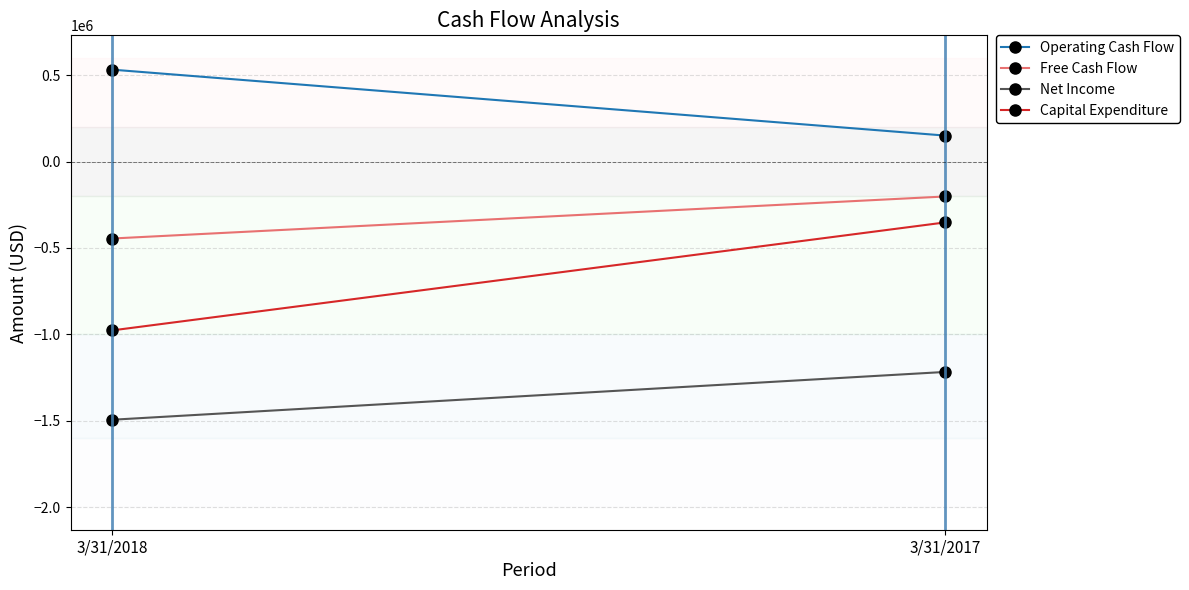

What is the difference between the highest and lowest values at 3/31/2017?

1367455